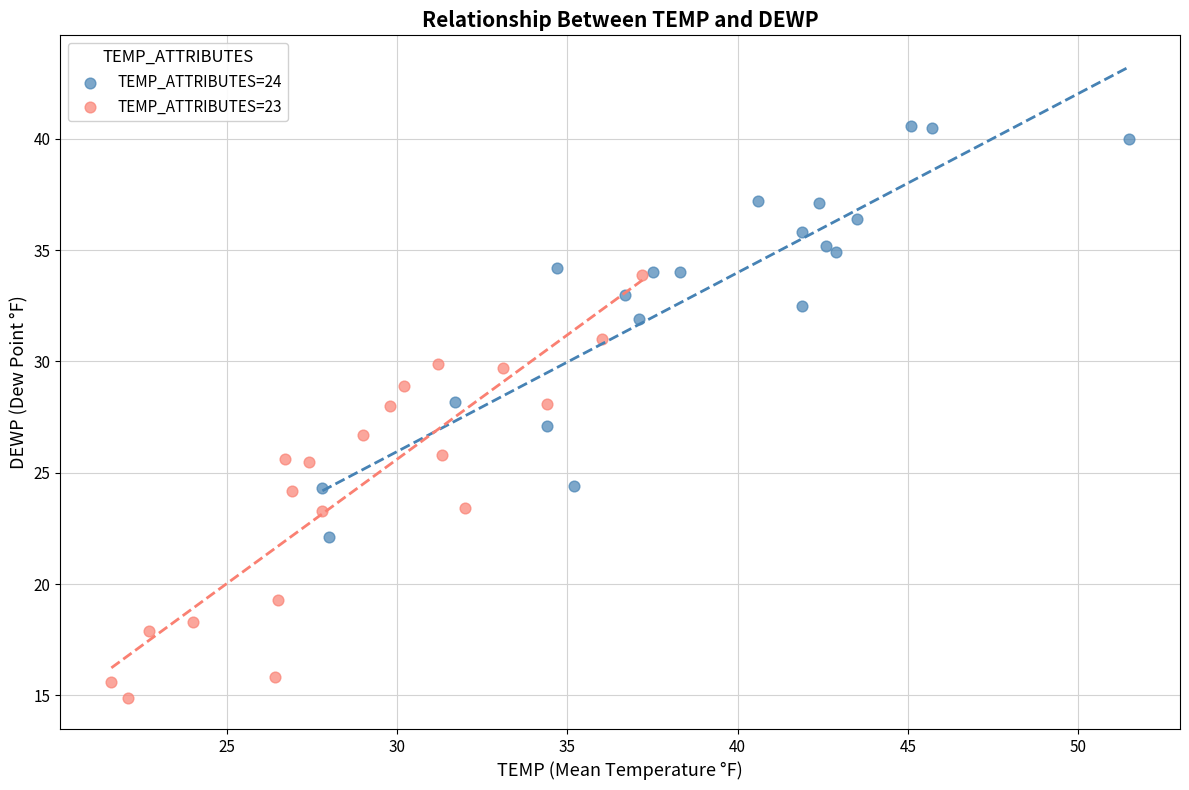

Which series contains the lowest Y value?

TEMP_ATTRIBUTES=23